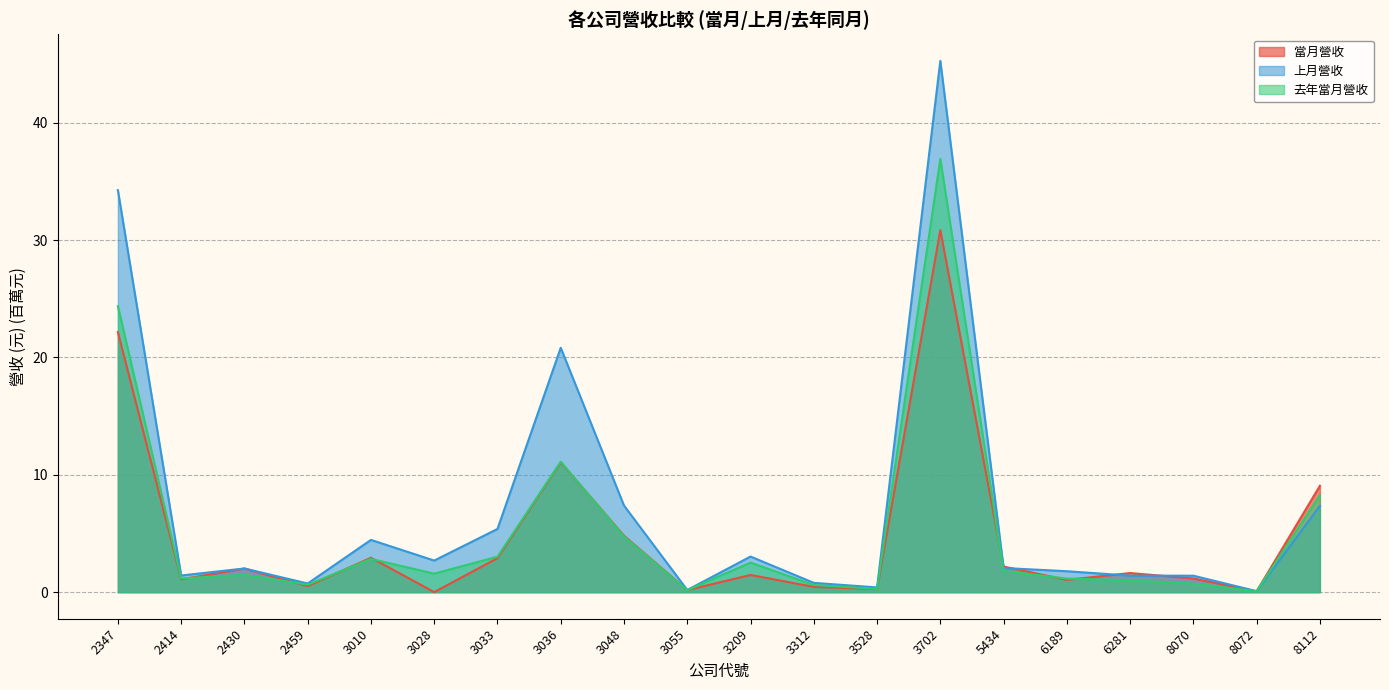

Between 8072 and 2459, which is larger?

2459